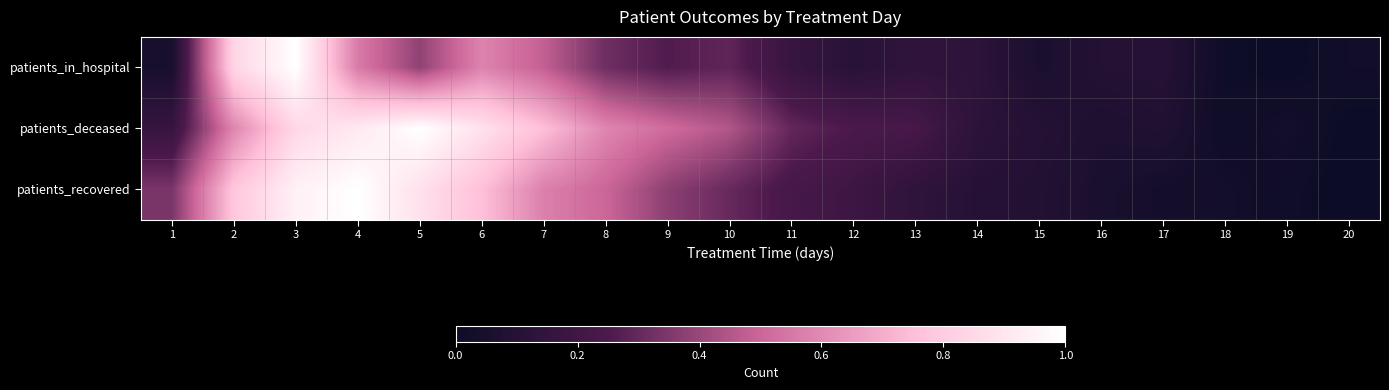

List the series in order of their overall mean, lowest first.

patients_in_hospital, patients_recovered, patients_deceased